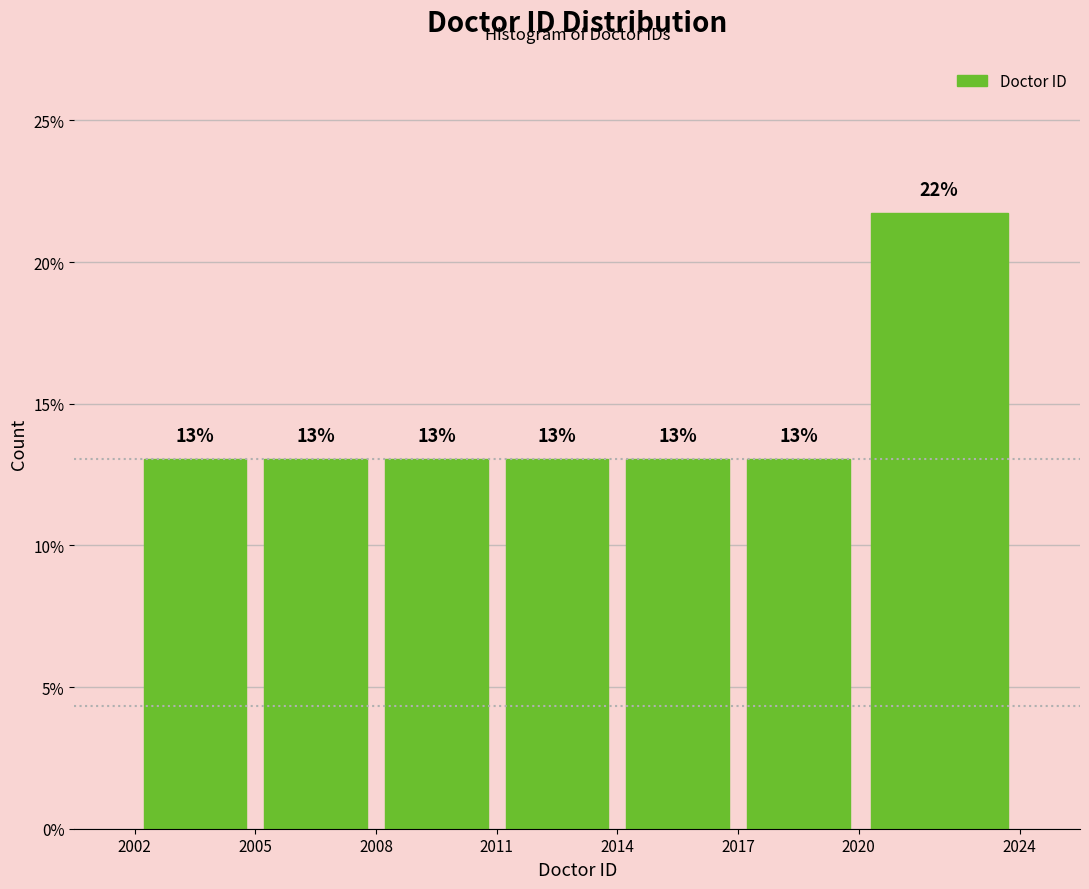

Over which range of the x-axis is the bar tallest?

2020 to 2024